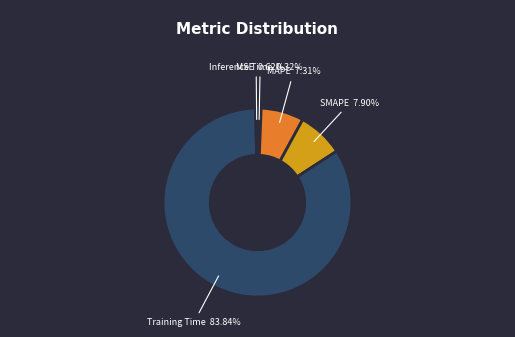

To the nearest percent, what is the difference between the largest and smallest slice percentages?

84%